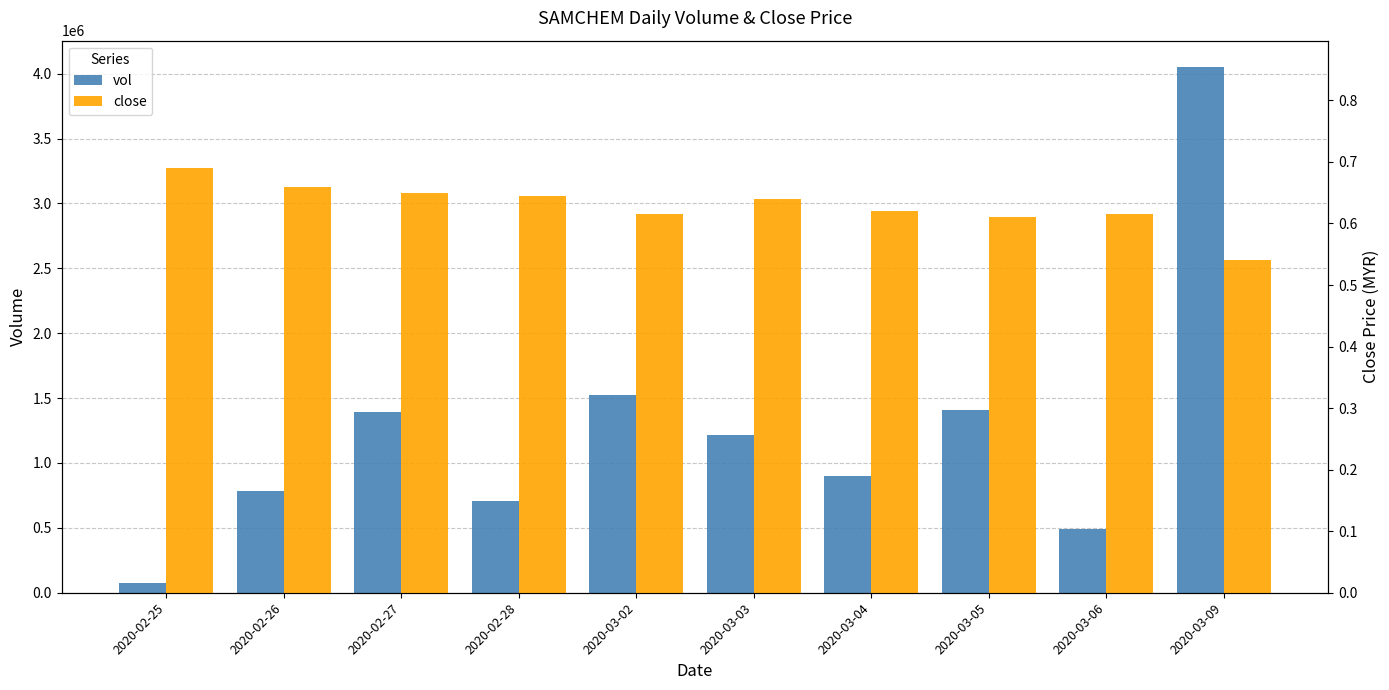

Which label corresponds to the largest value in the chart?

2020-03-09